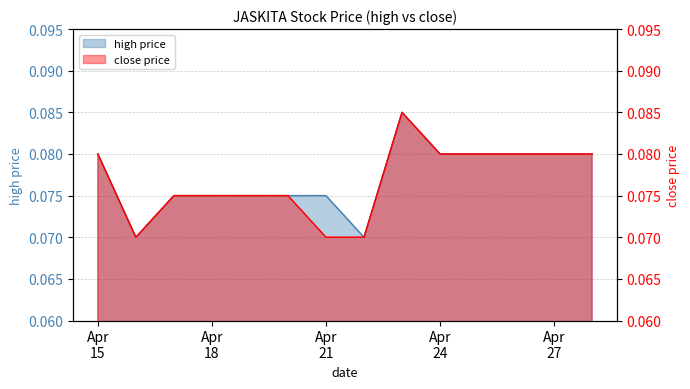

Between Apr 21 and Apr 27, which series saw the biggest shift?

close